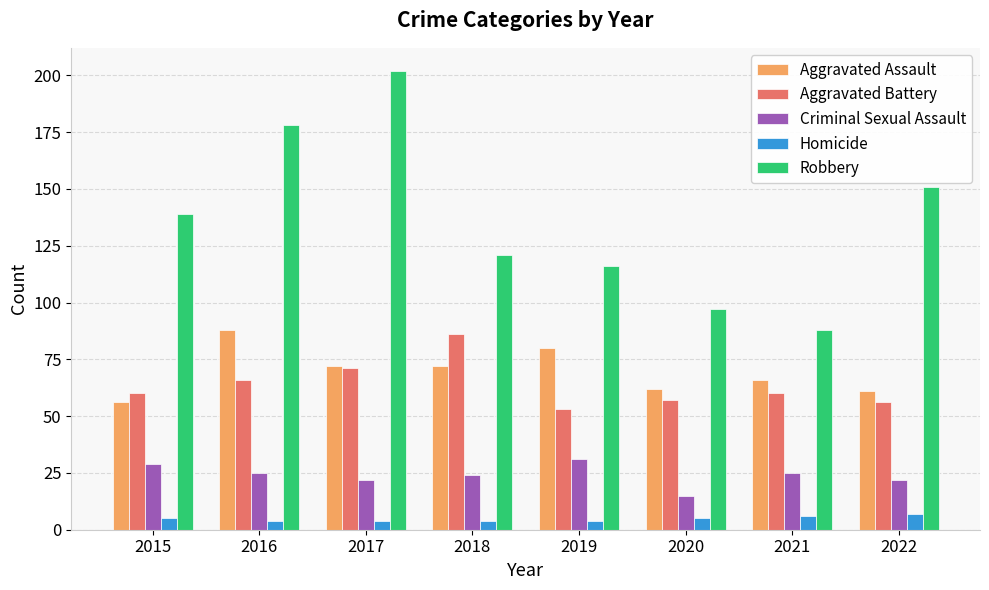

How many bars are there in each group?

5